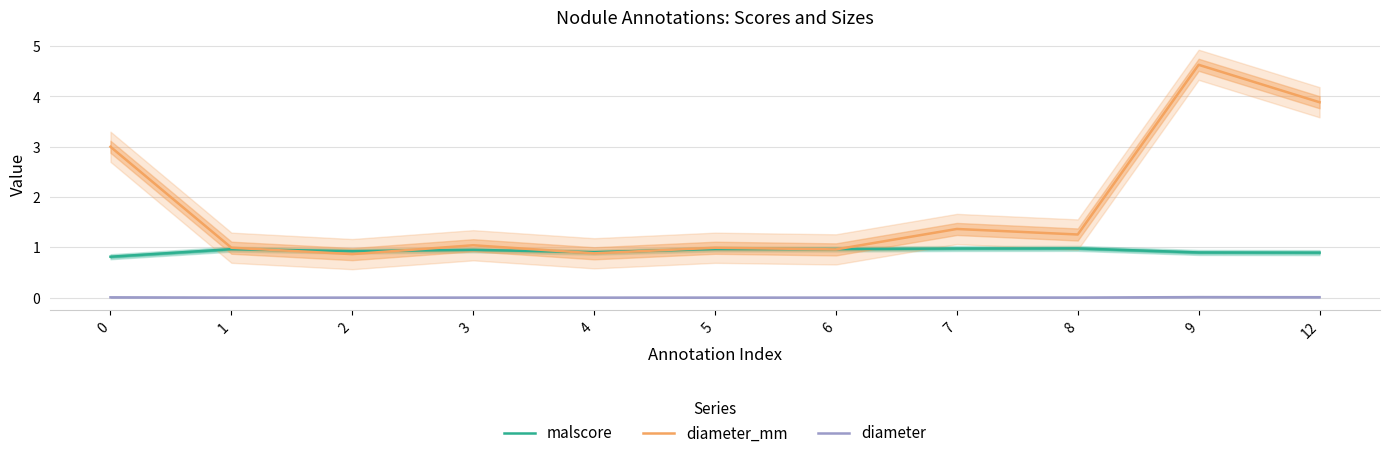

Which series has the largest total across all categories?

diameter_mm